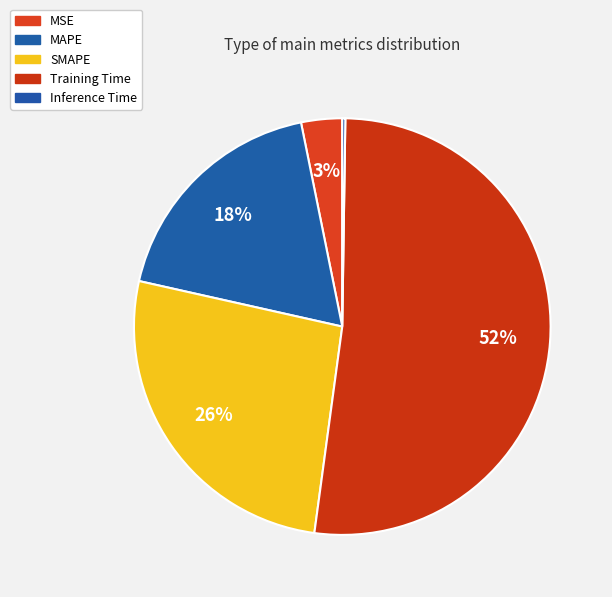

How many segments does this pie chart have?

5